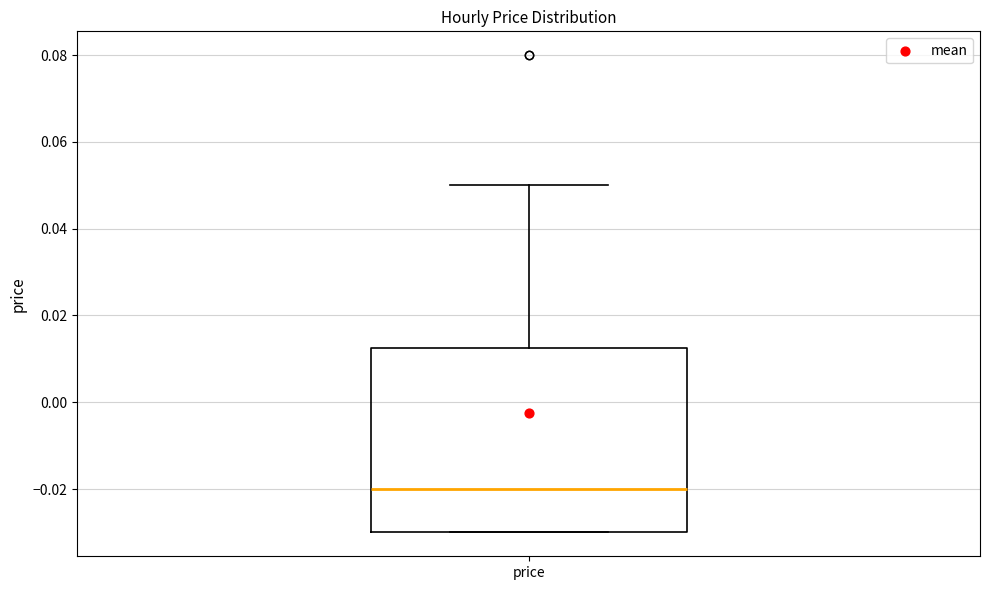

Transcribe this box plot: give where the median line is, the range the box spans, and where the two whiskers end, as read against the y-axis. The values are not printed on the chart, so give them approximately, as read against the axis.

median -0.020, box -0.030 to 0.012, whiskers -0.030 to 0.050